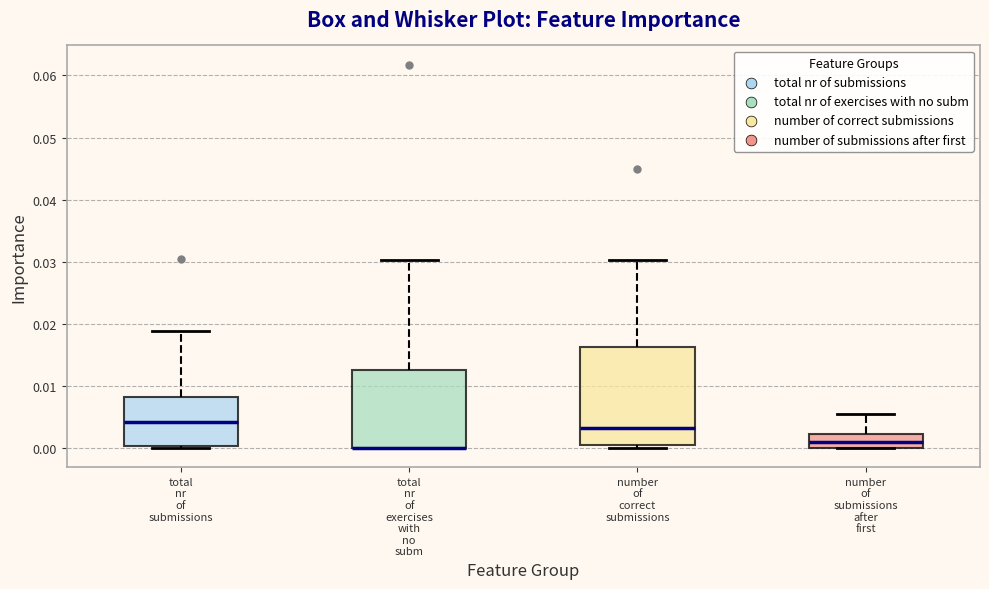

Where is the lower edge of the box for total nr of exercises with no subm on the y-axis? The values are not printed on the chart, so give them approximately, as read against the axis.

0.000